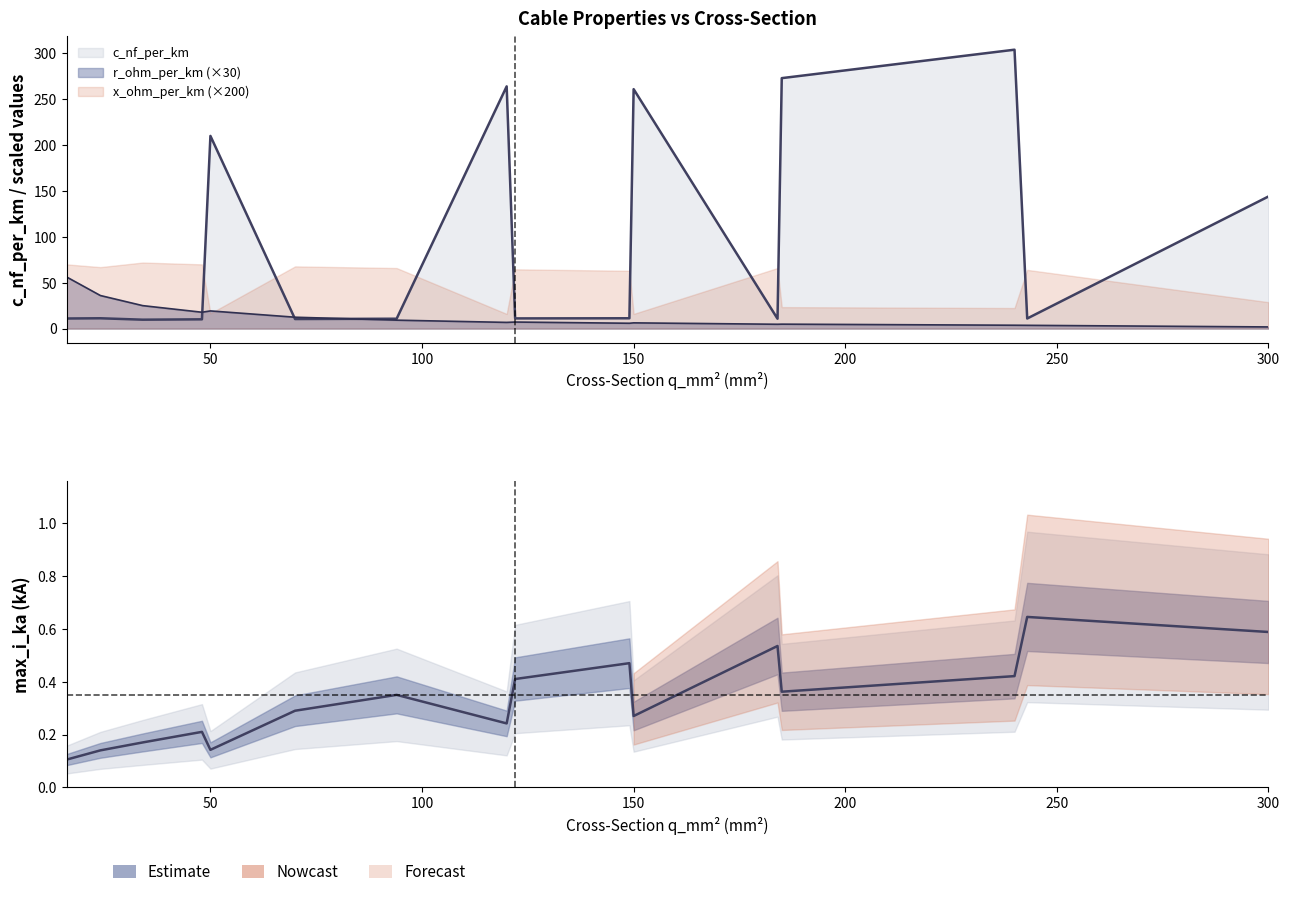

At which category is the sum across all series the highest?

240